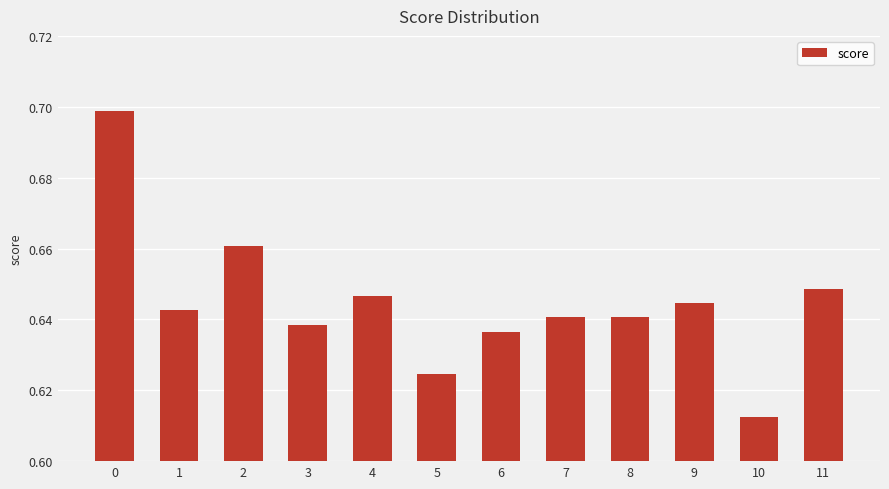

Is it true that the value at 0 is 1.0?

False